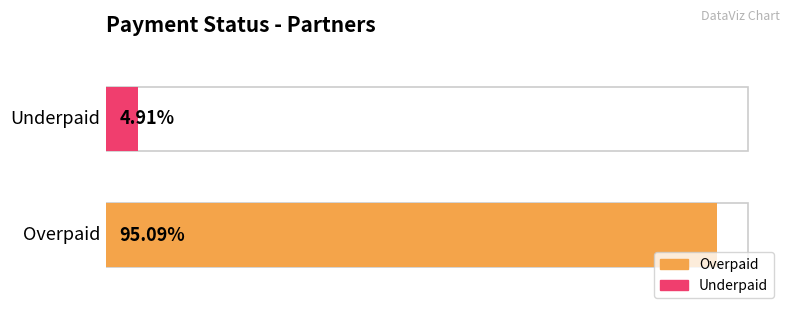

What is the average value?

0.5